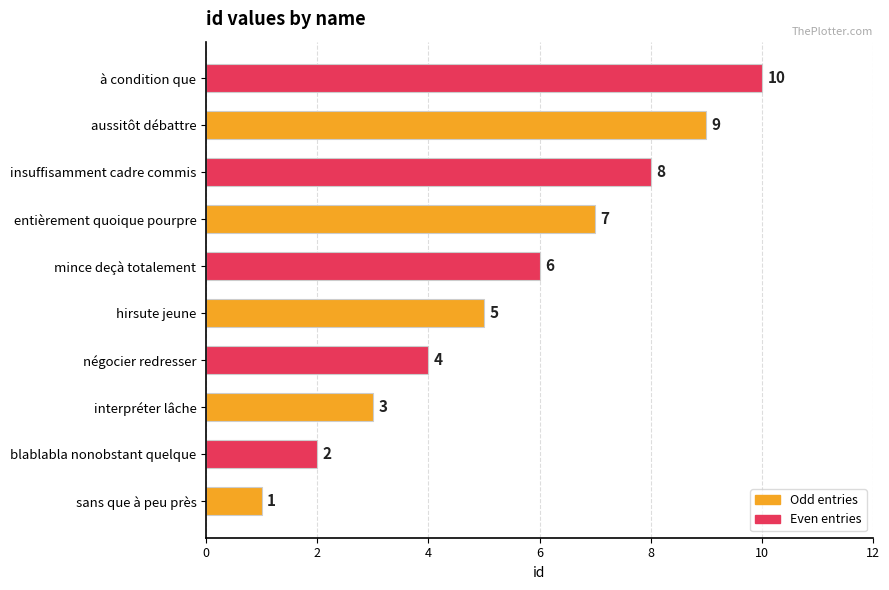

How many values are between 3 and 8?

6